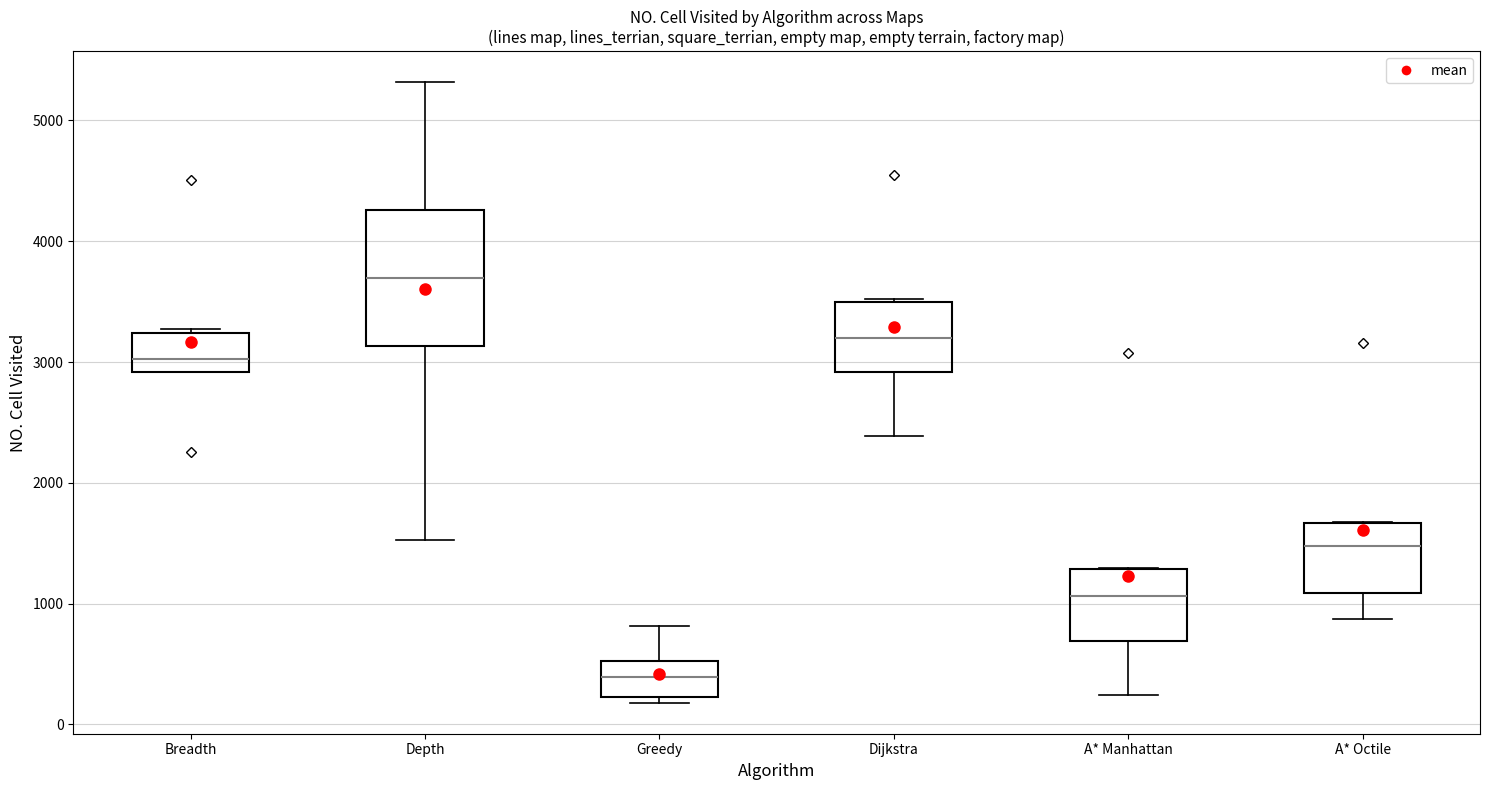

Reading left to right, transcribe this box plot: for each box, give where its median line is, the range the box spans, and where its two whiskers end, as read against the y-axis. The values are not printed on the chart, so give them approximately, as read against the axis.

Breadth: median 3000, box 2900 to 3200, whiskers 2900 to 3300
Depth: median 3700, box 3100 to 4300, whiskers 1500 to 5300
Greedy: median 400, box 200 to 500, whiskers 200 (just below the box's lower edge) to 800
Dijkstra: median 3200, box 2900 to 3500, whiskers 2400 to 3500
A* Manhattan: median 1100, box 700 to 1300, whiskers 200 to 1300
A* Octile: median 1500, box 1100 to 1700, whiskers 900 to 1700